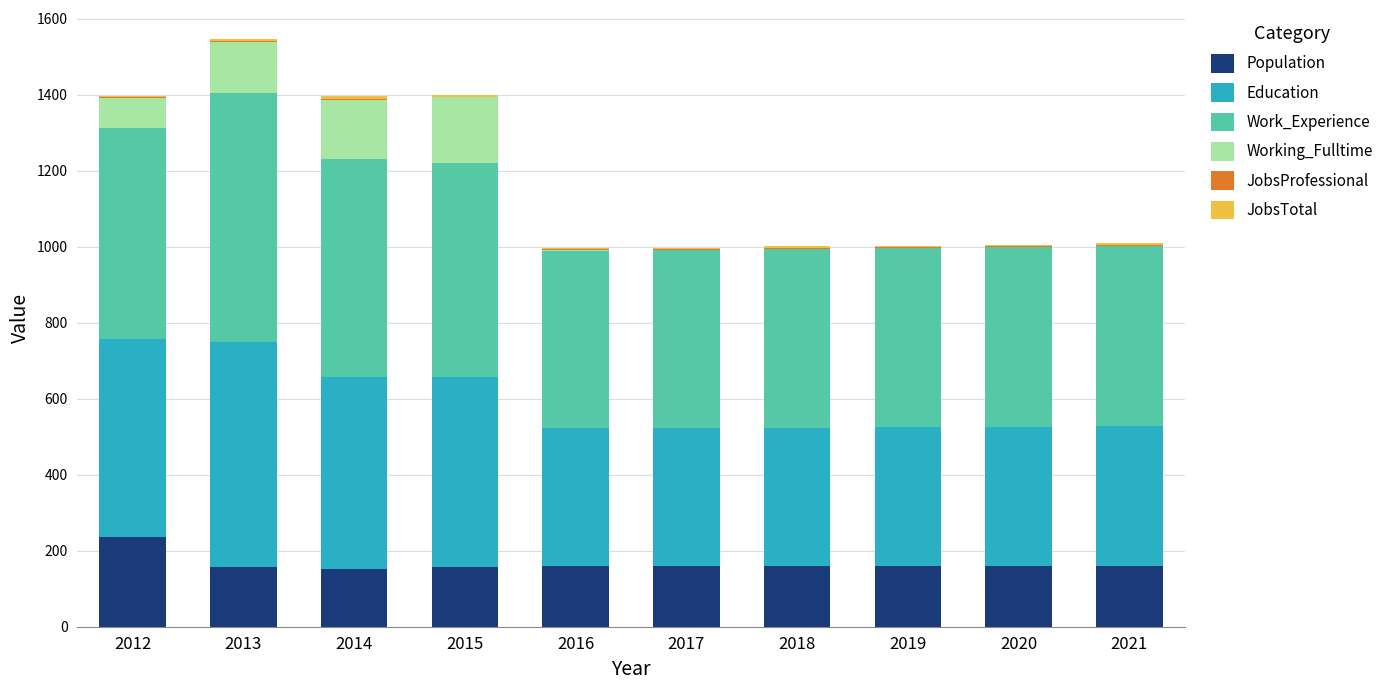

True or false: Population has a value of 281 at 2021.

False